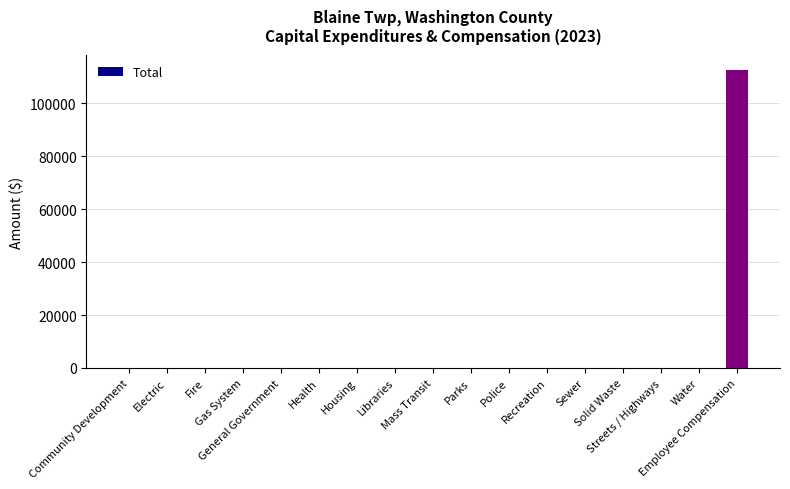

What is the sum of all values?

112695